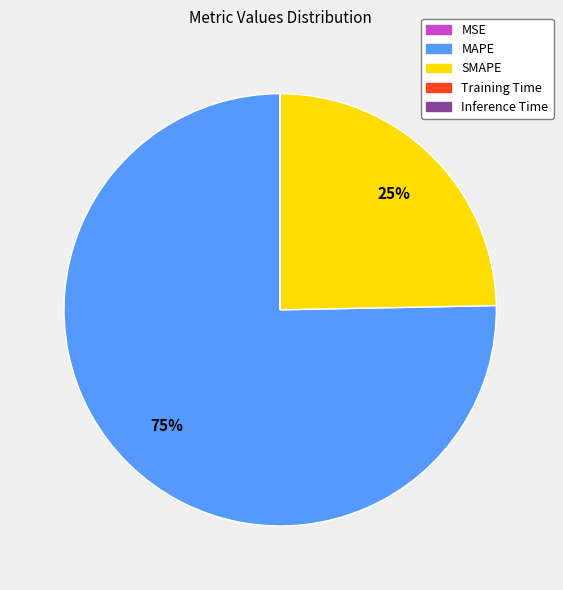

To the nearest percent, what is the average slice percentage?

20%